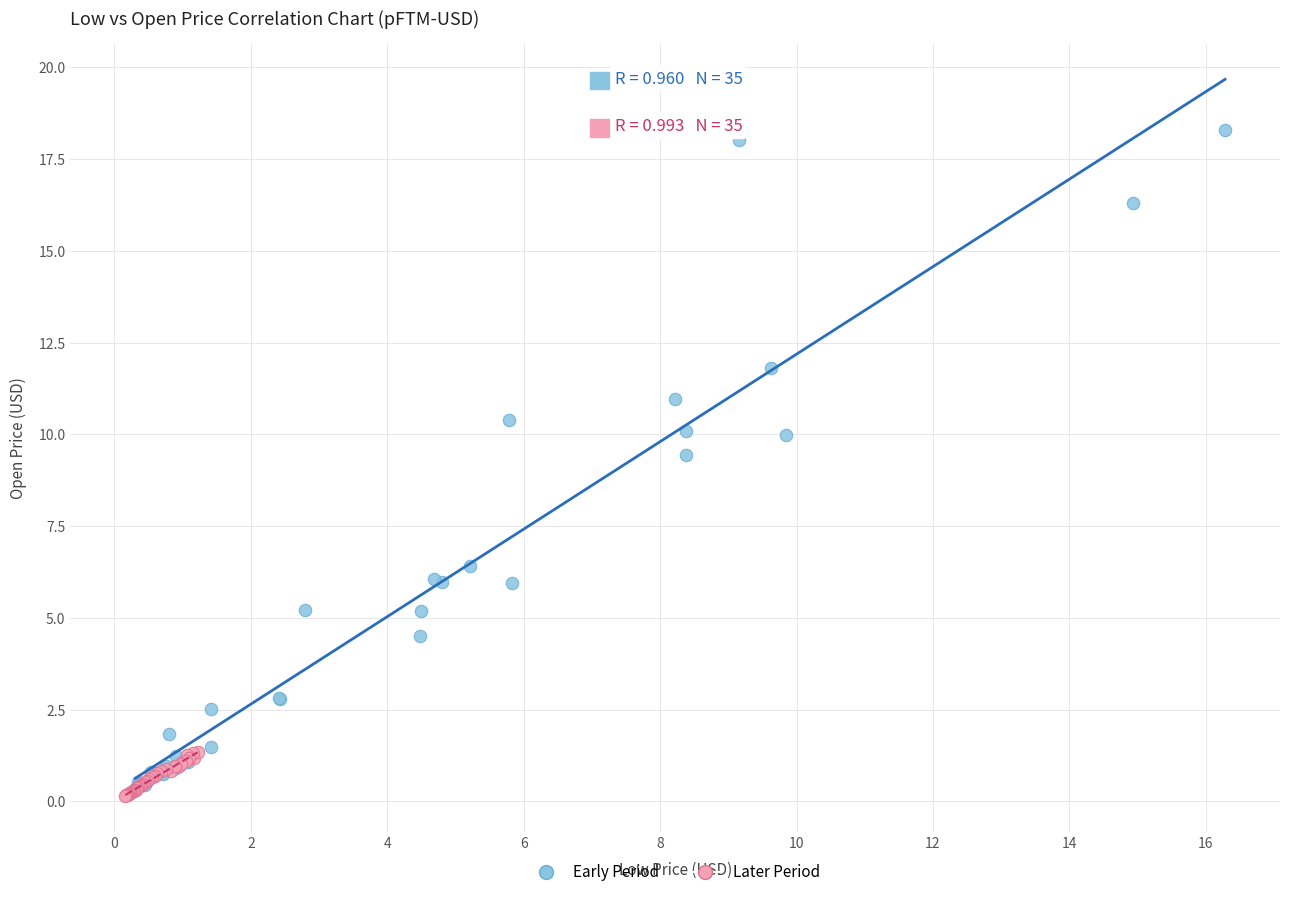

Which series reaches the maximum Y coordinate?

Early Period